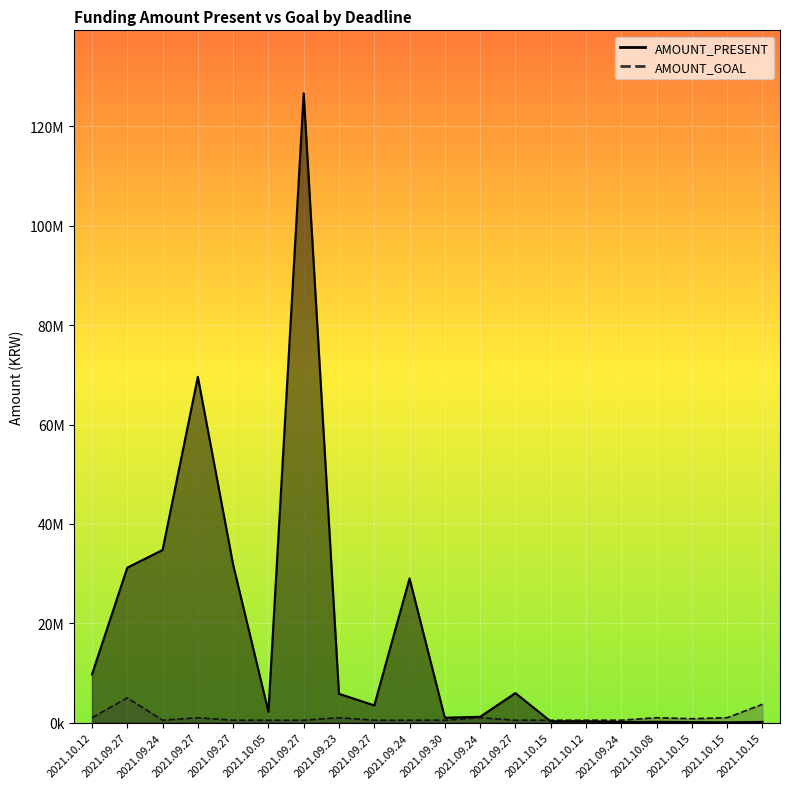

What are all the series names shown in the legend?

AMOUNT_PRESENT, AMOUNT_GOAL